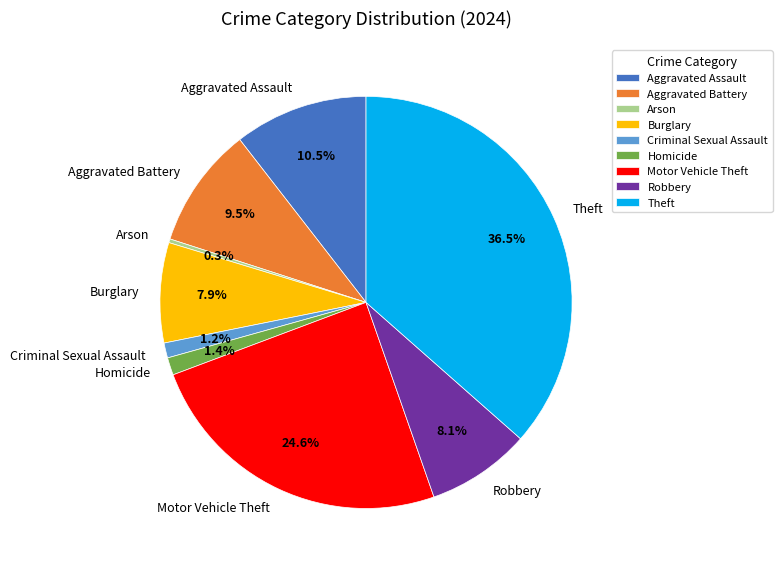

Count the number of slices in the pie.

9